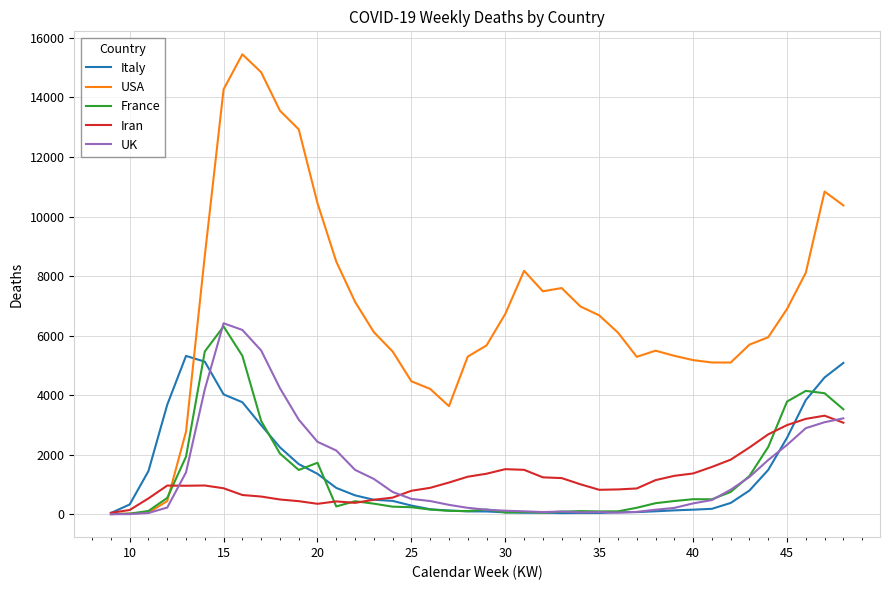

What is the maximum value shown in the chart?

15450